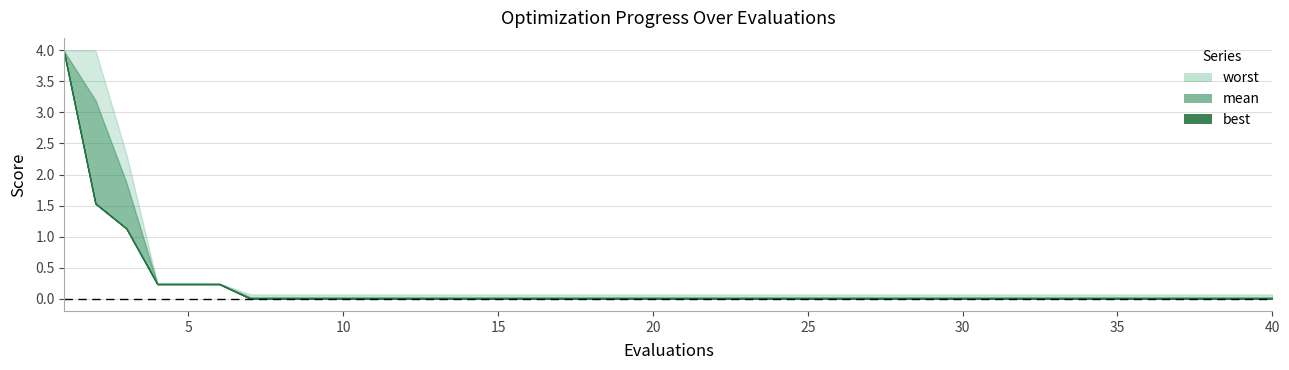

Is it true that evals equals 1.0 at evals?

True